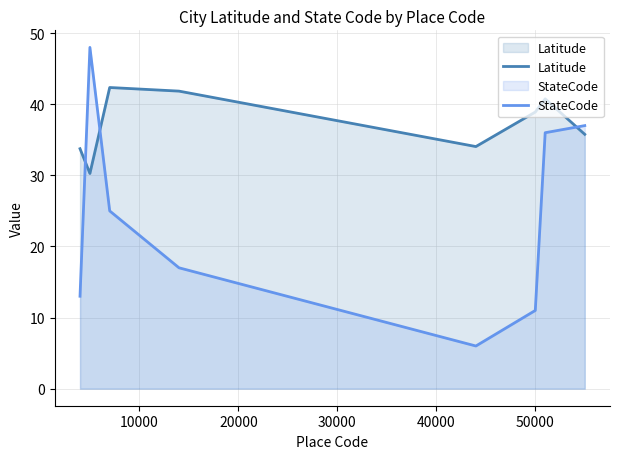

Does the chart have visible grid lines?

Yes